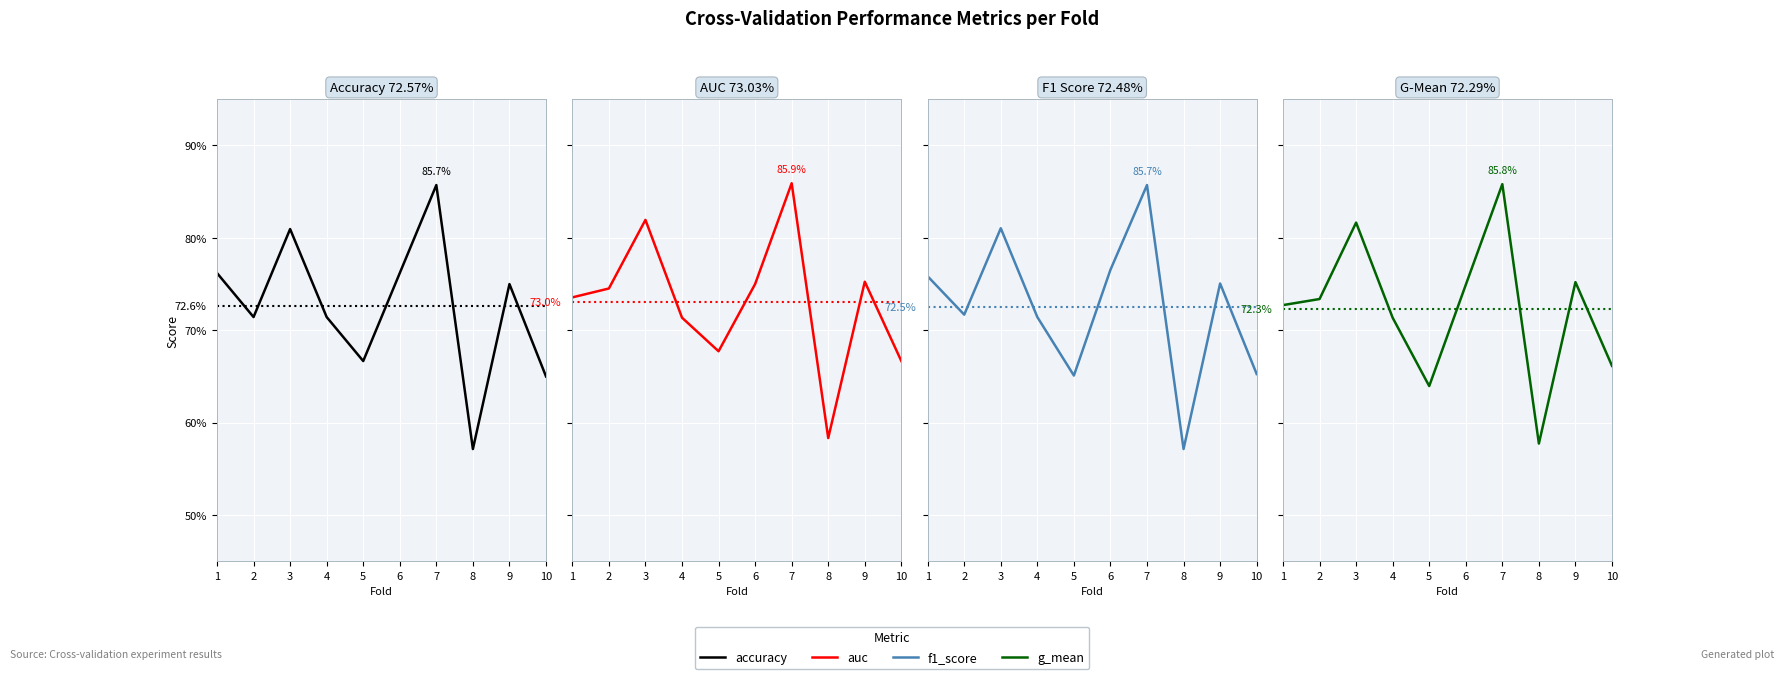

Is this an area chart (filled region under the line)?

No